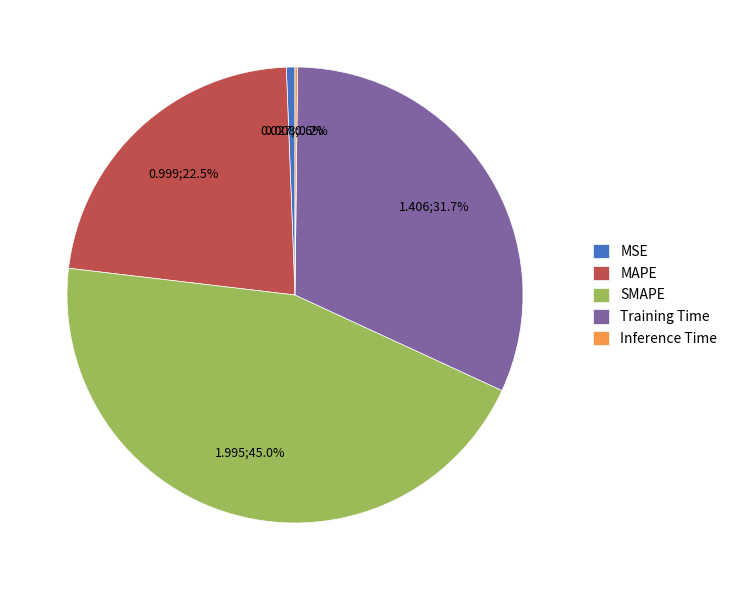

To the nearest percent, what is the difference between the SMAPE and MSE slice percentages?

44%